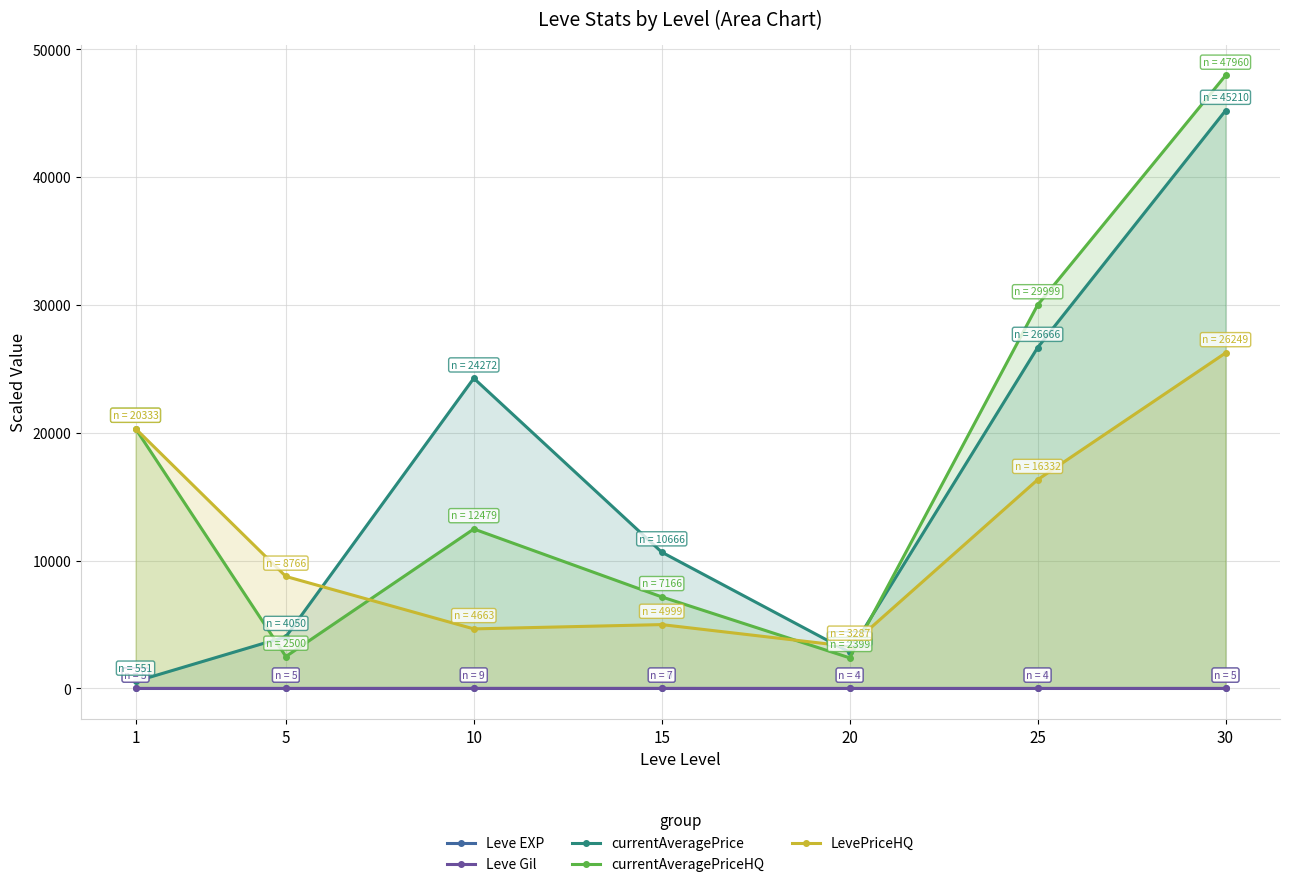

Rank the series at 5 from highest to lowest value.

LevePriceHQ, currentAveragePrice, currentAveragePriceHQ, Leve Gil, Leve EXP